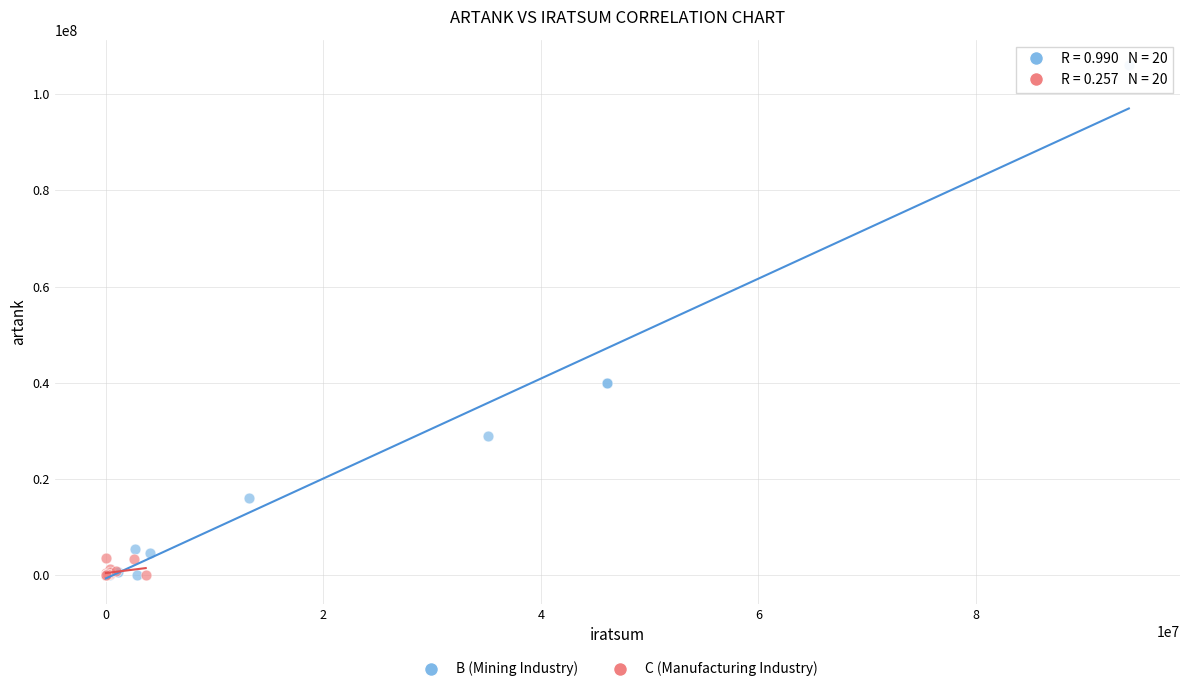

Which series has the widest spread of Y values?

B (Mining Industry)